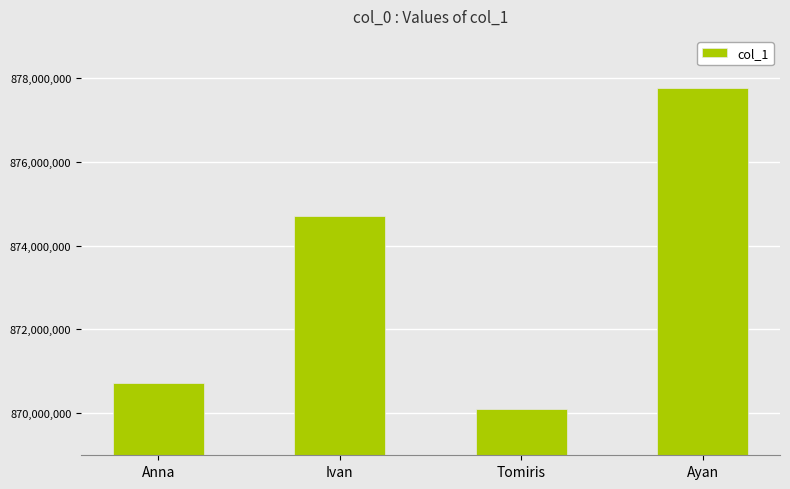

What is the average value?

873317236